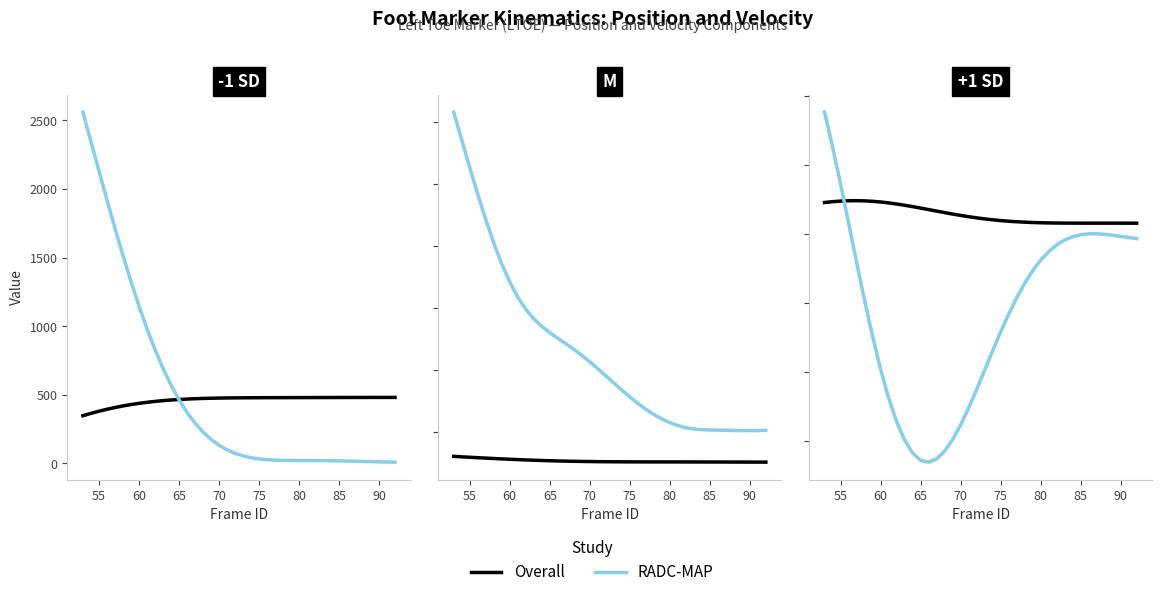

How many lines are shown in the chart?

2